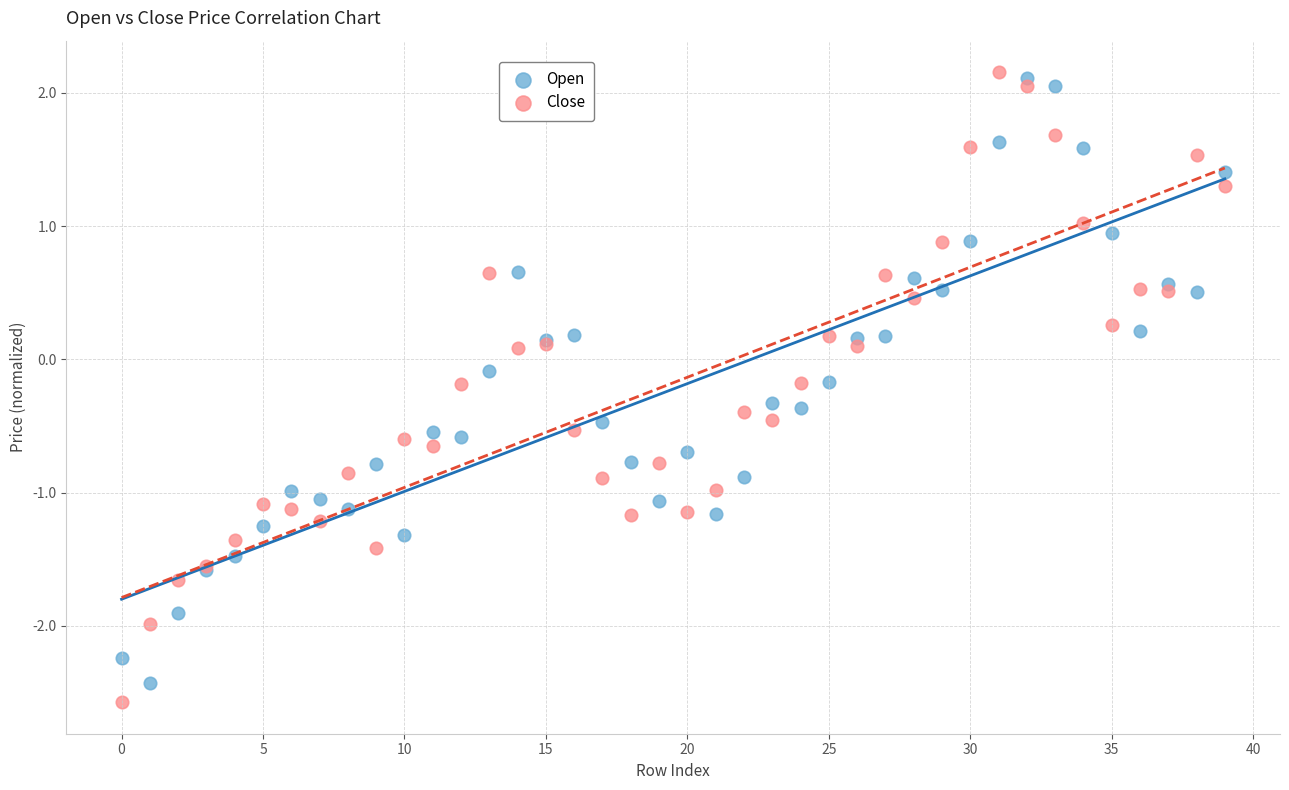

Which series has the largest Y range (max minus min)?

Close